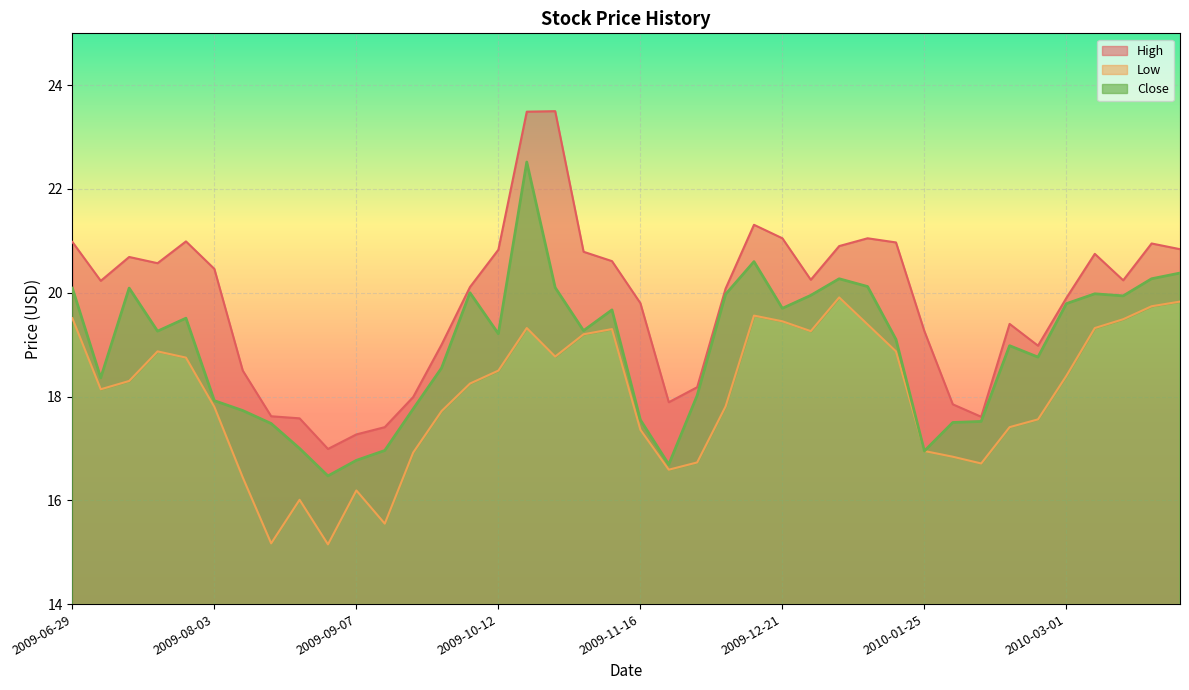

What is the difference between the maximum and second lowest values in the Low series?

4.7